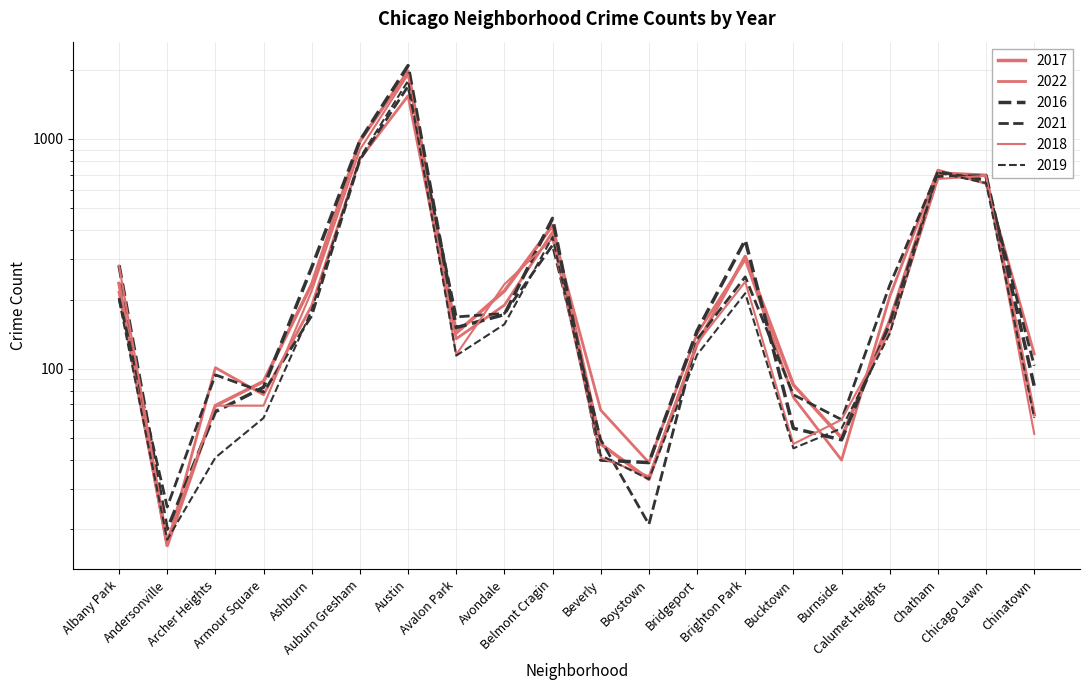

Which series has the largest total across all categories?

2016